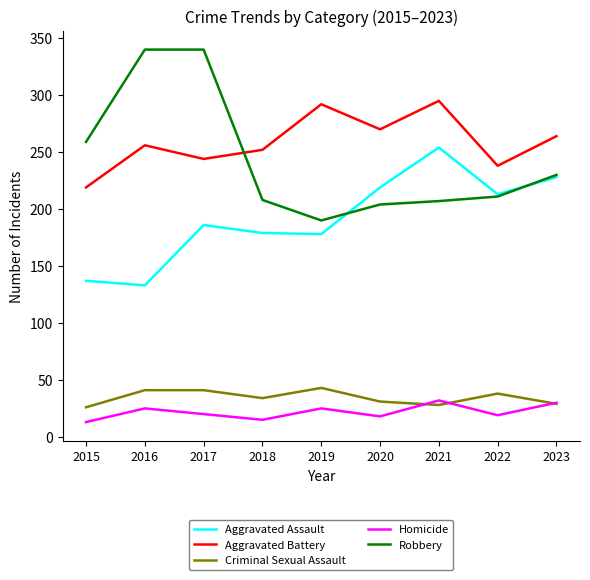

True or false: Aggravated Assault and Homicide intersect in this chart.

False